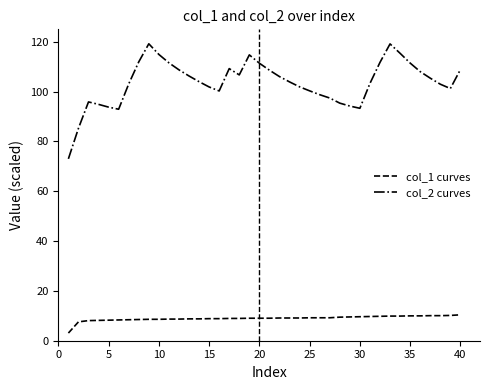

List the series in order of their overall mean, lowest first.

col_1 curves, col_2 curves